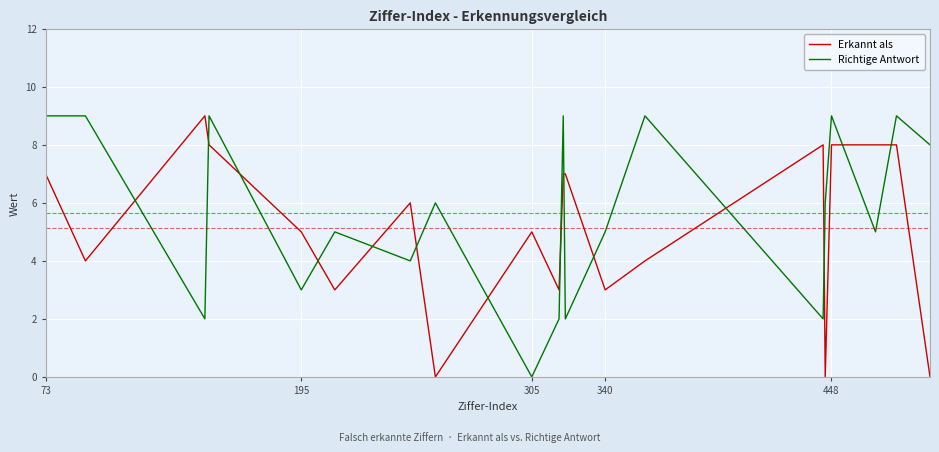

Which series has the largest total across all categories?

Richtige Antwort